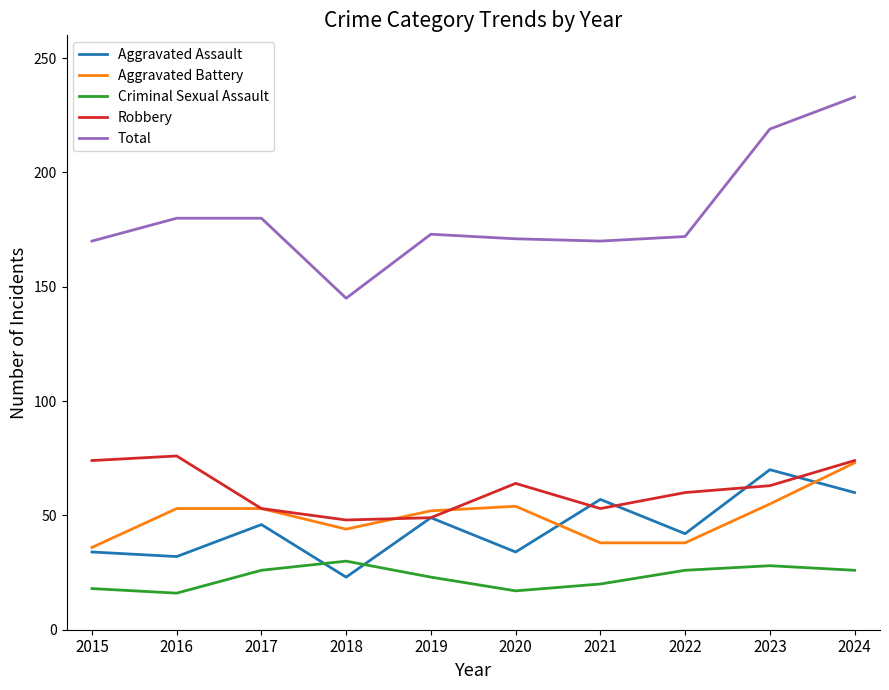

What is the approximate value of Aggravated Assault at 2020?

34